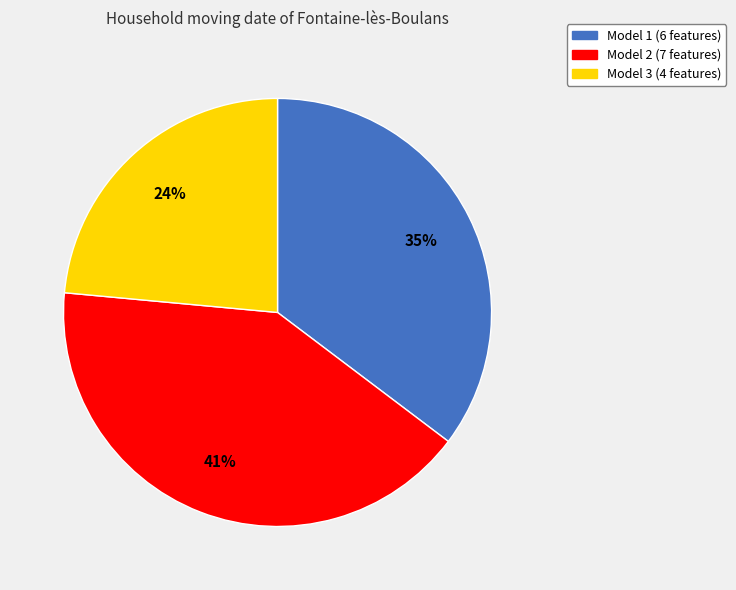

Count the number of slices in the pie.

3